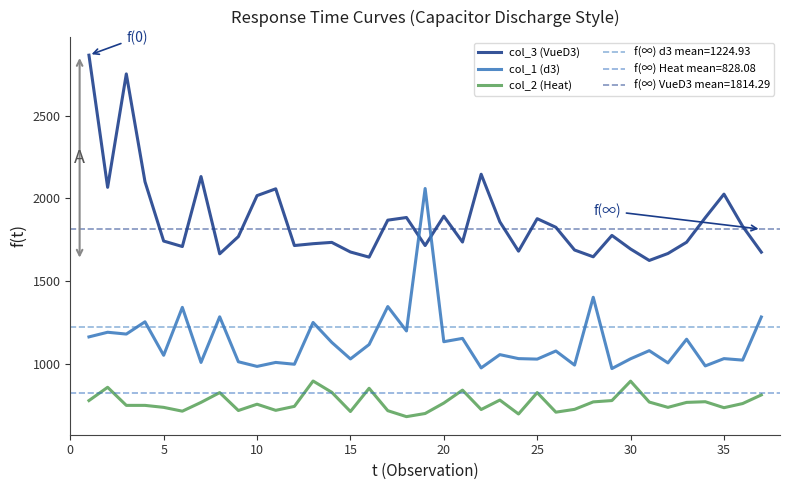

What is the highest value of the col_2 (Heat) series?

899